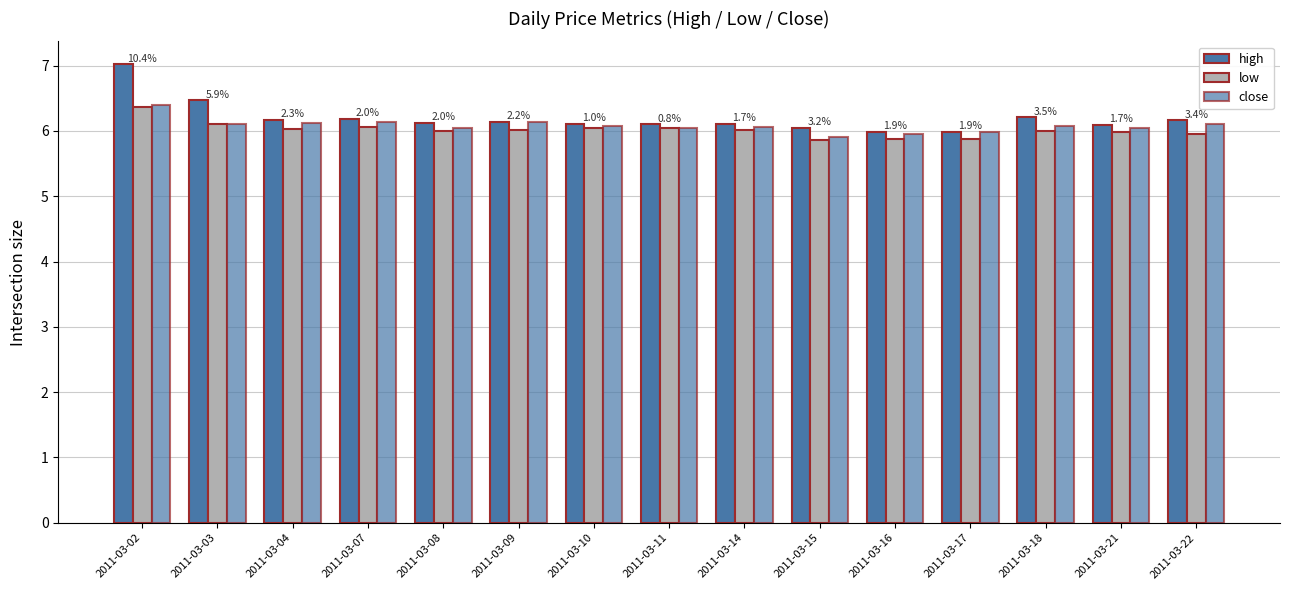

What is the sum of all high values?

92.9